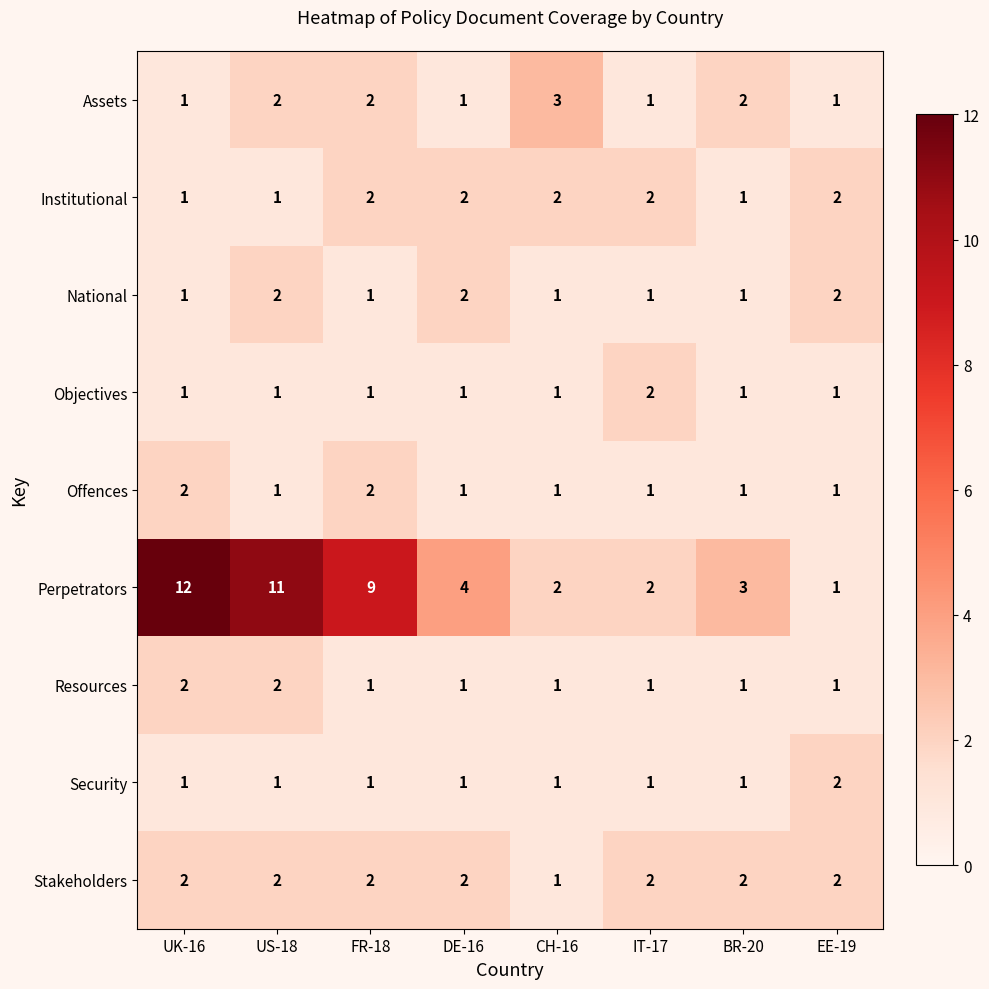

The Security series shows 2 at US-18. True or false?

False